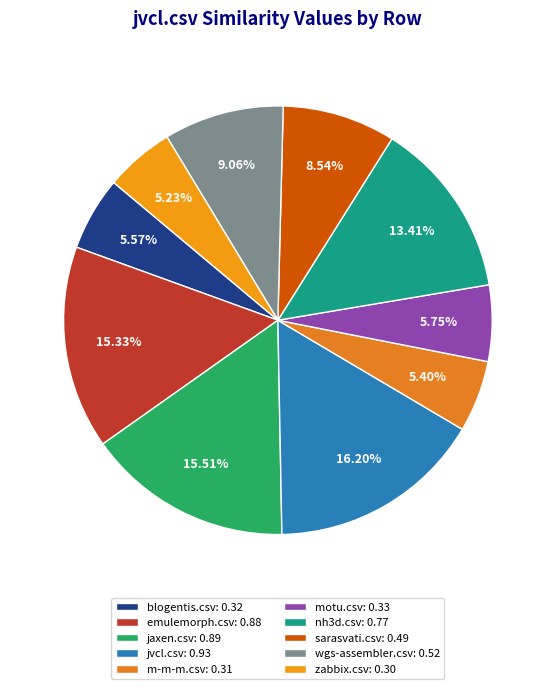

Is the sum of sarasvati.csv and emulemorph.csv greater than half?

No